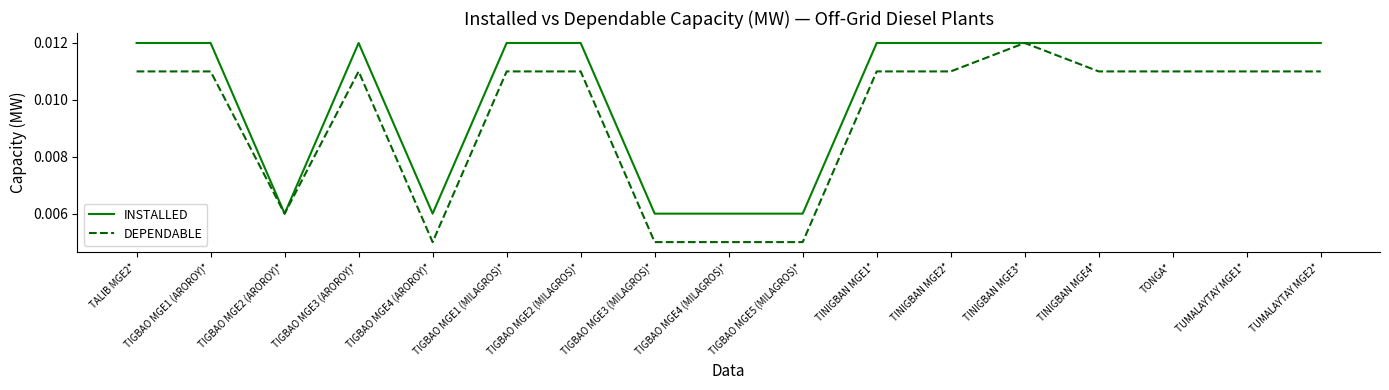

List the series in order of their overall mean, lowest first.

DEPENDABLE, INSTALLED